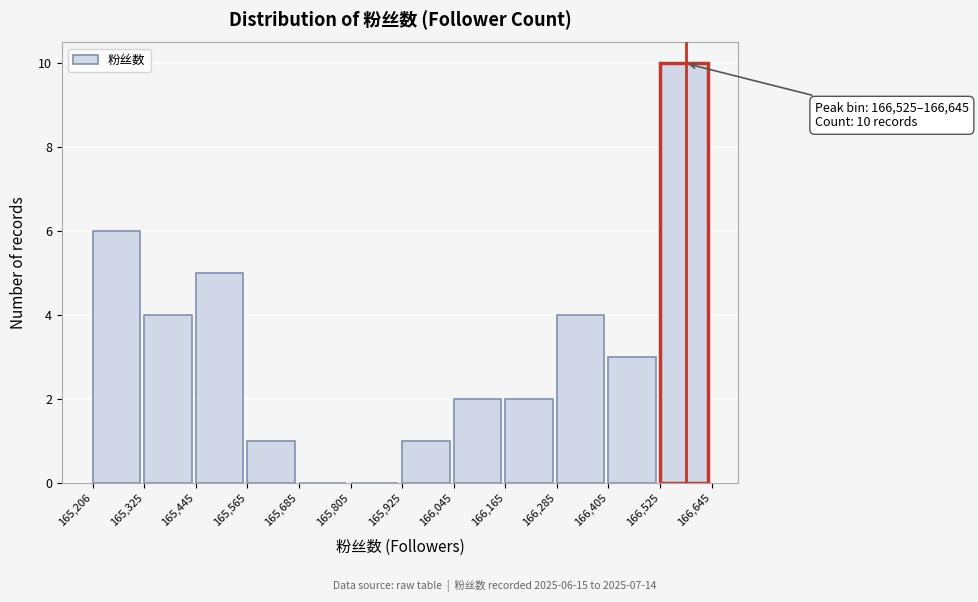

Over which range of the x-axis is the bar tallest?

166,525 to 166,645